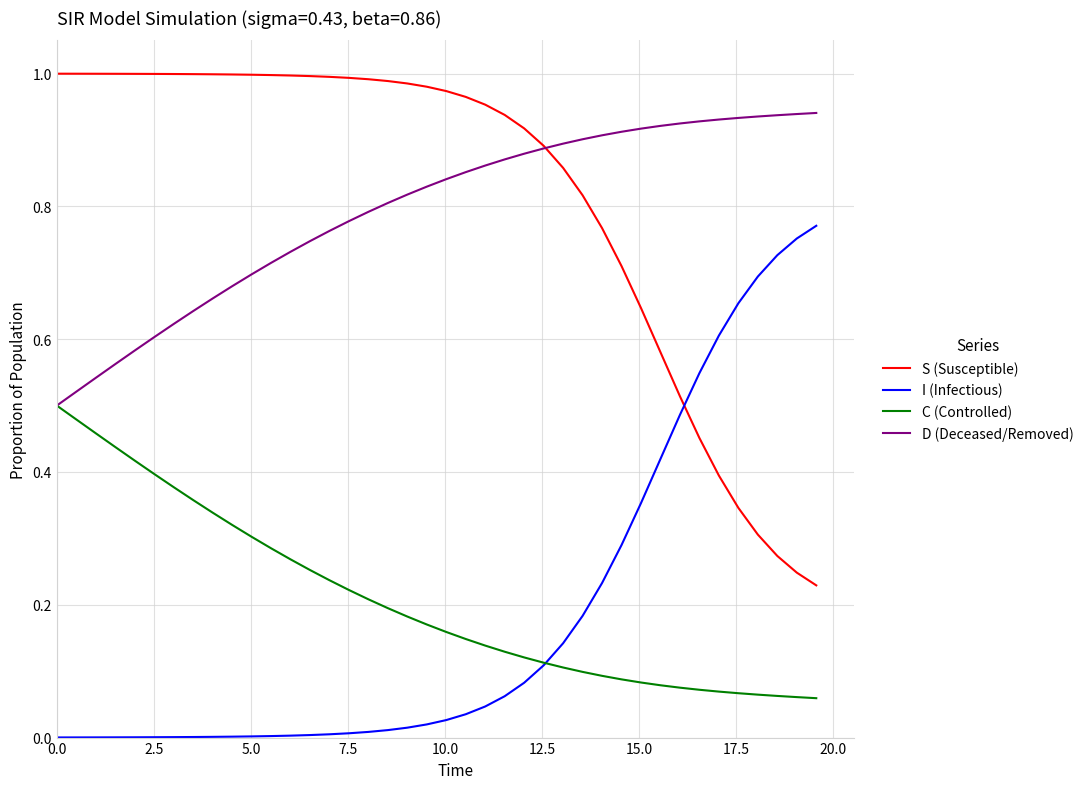

True or false: C (Controlled) and S (Susceptible) intersect in this chart.

False